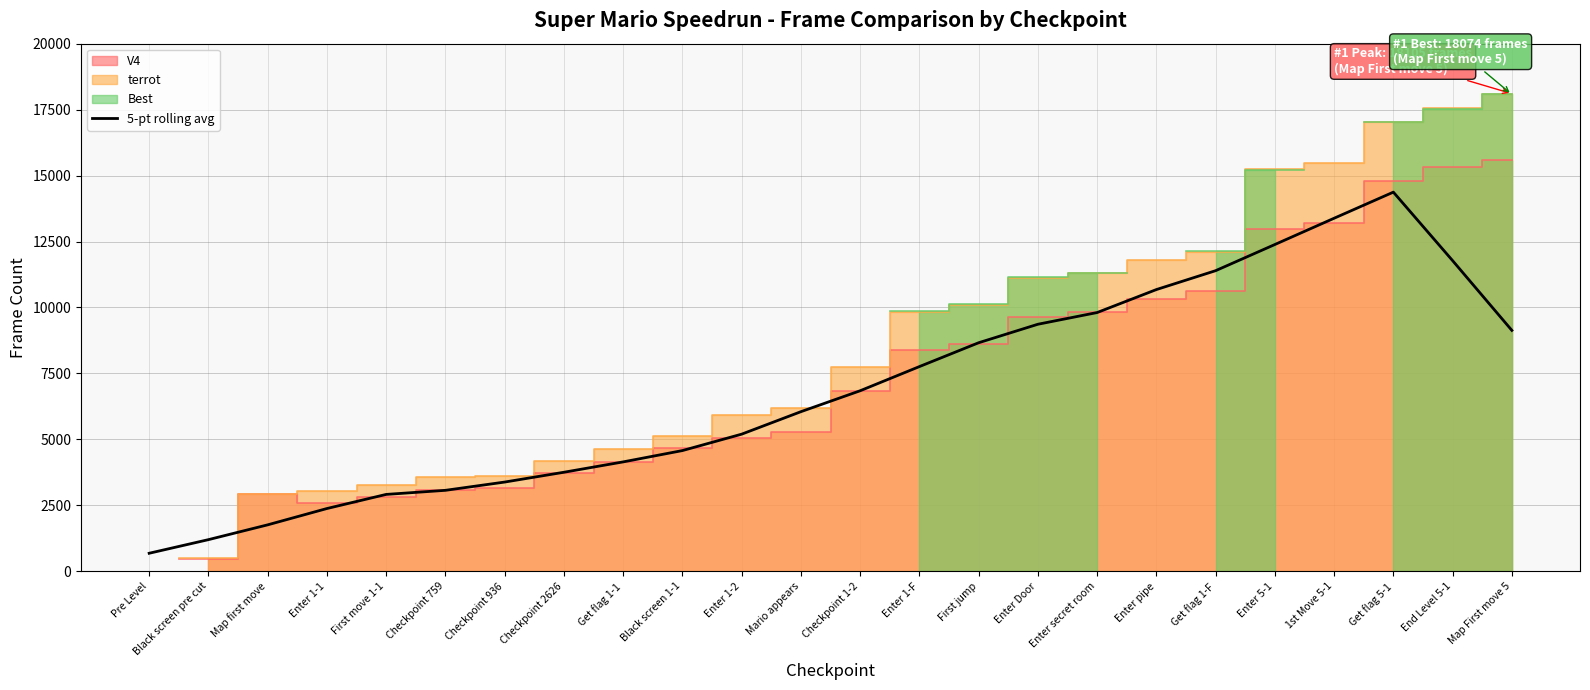

What is the sum of all values?

164658.2